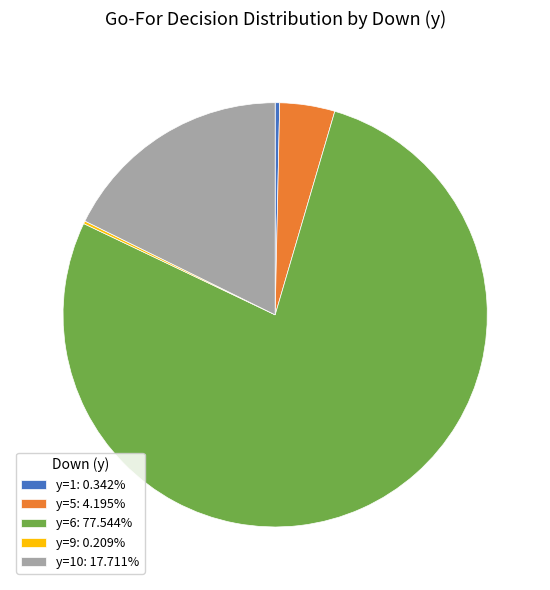

Does y=6: 77.544% account for over 50% of the chart?

Yes